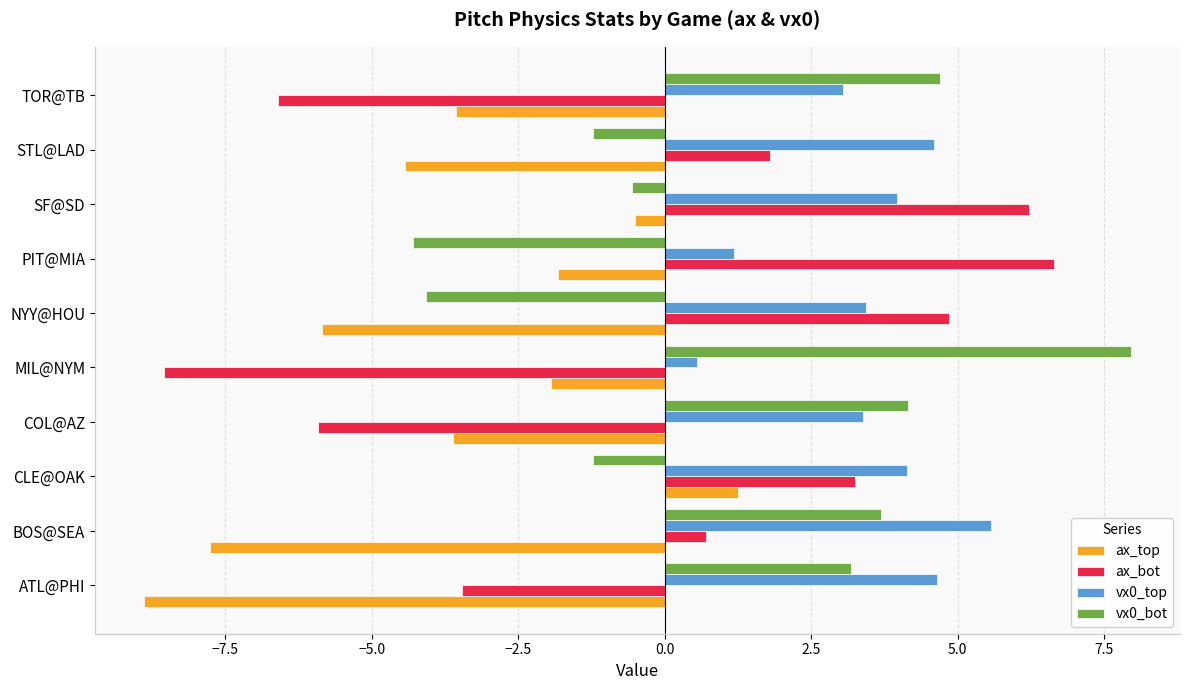

Which series has the largest total across all categories?

vx0_top